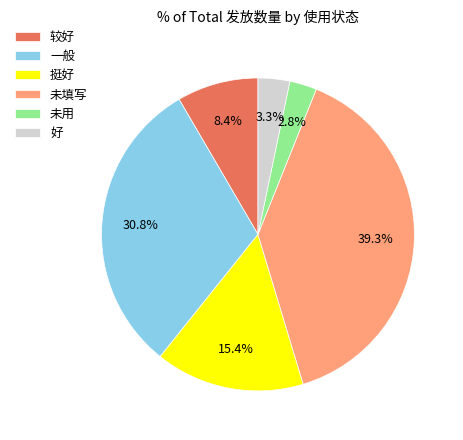

To the nearest percent, what is the combined percentage of 好 and 较好?

12%